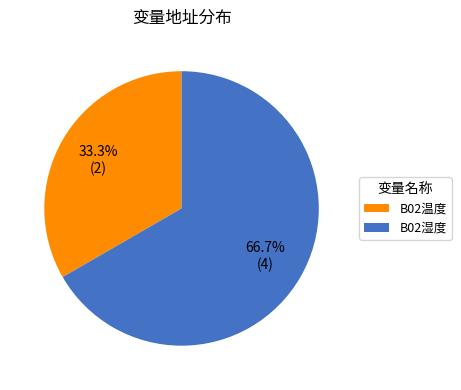

True or false: B02温度 accounts for 24% of the total.

False